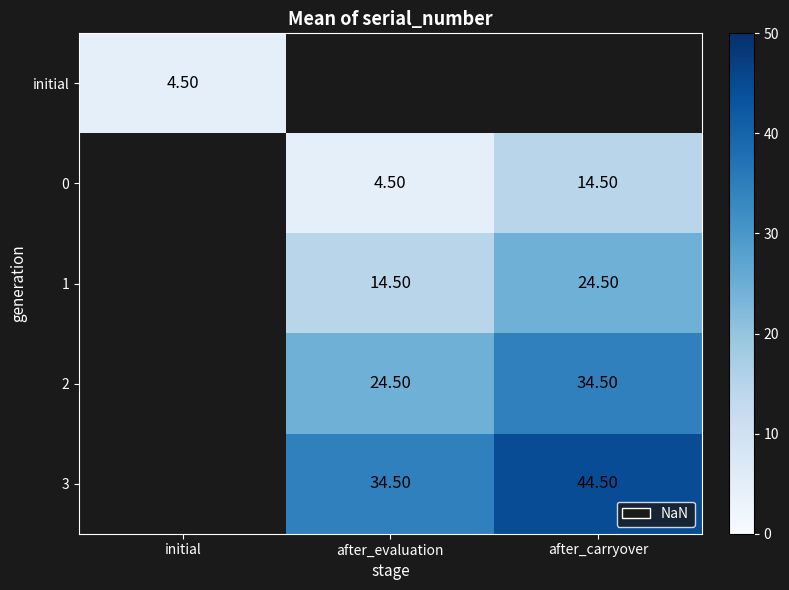

The 2 series shows 34.5 at after_carryover. True or false?

True